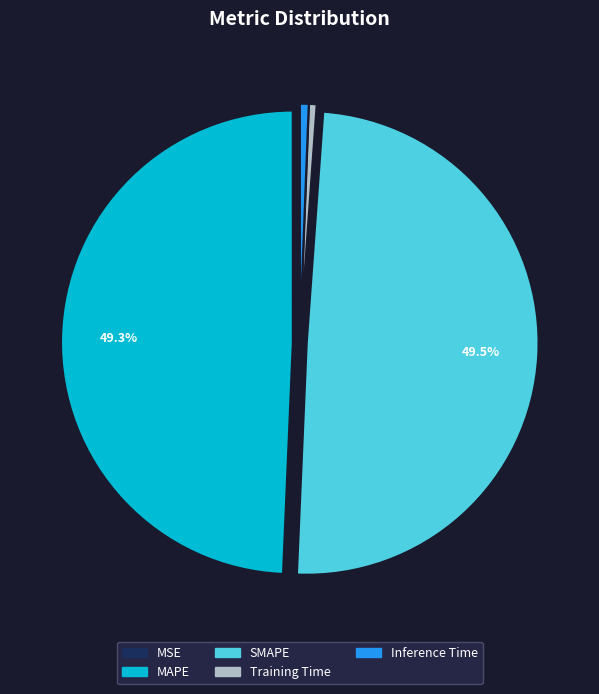

Does SMAPE represent more than half of the total?

No